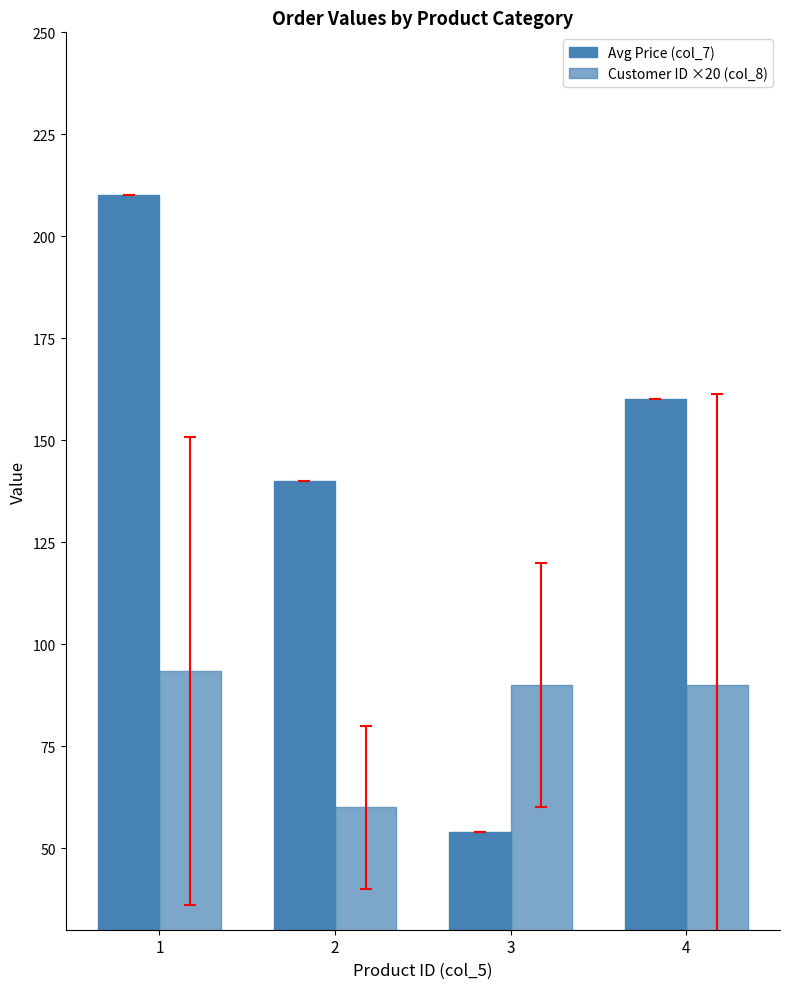

What is the maximum value shown in the chart?

210.0